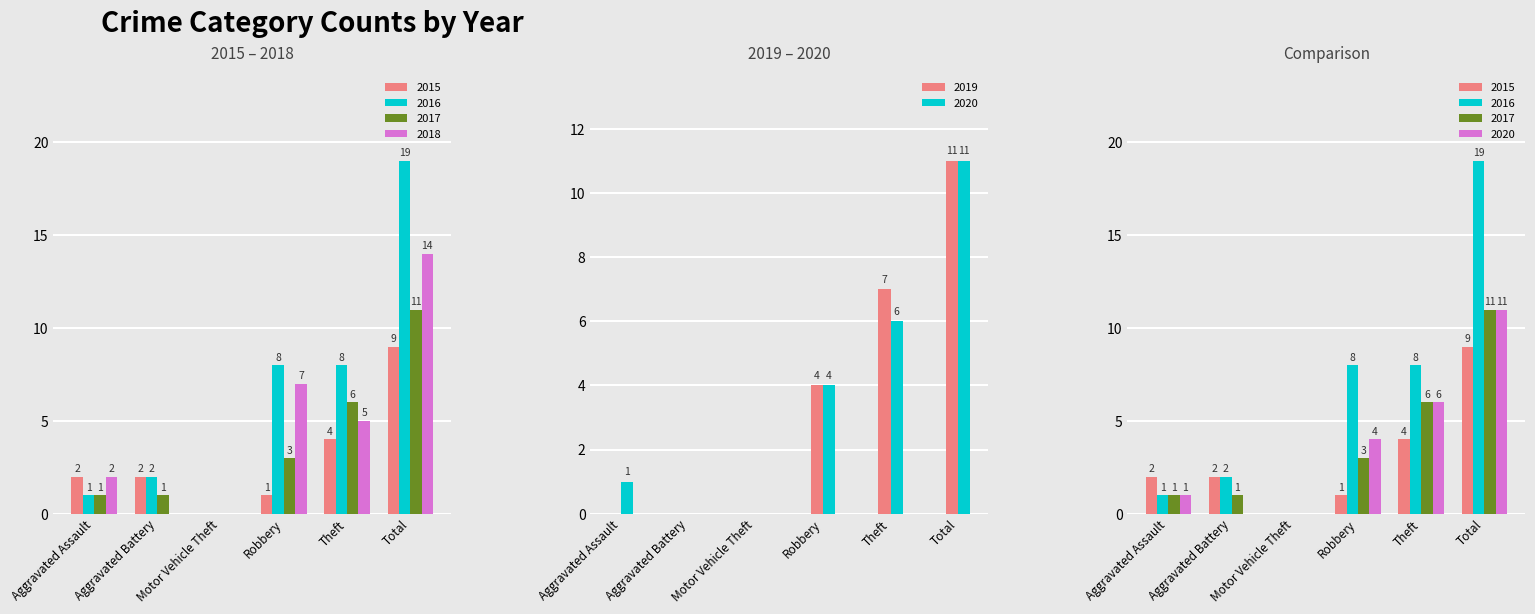

Which series changed the most between Theft and Total?

2016